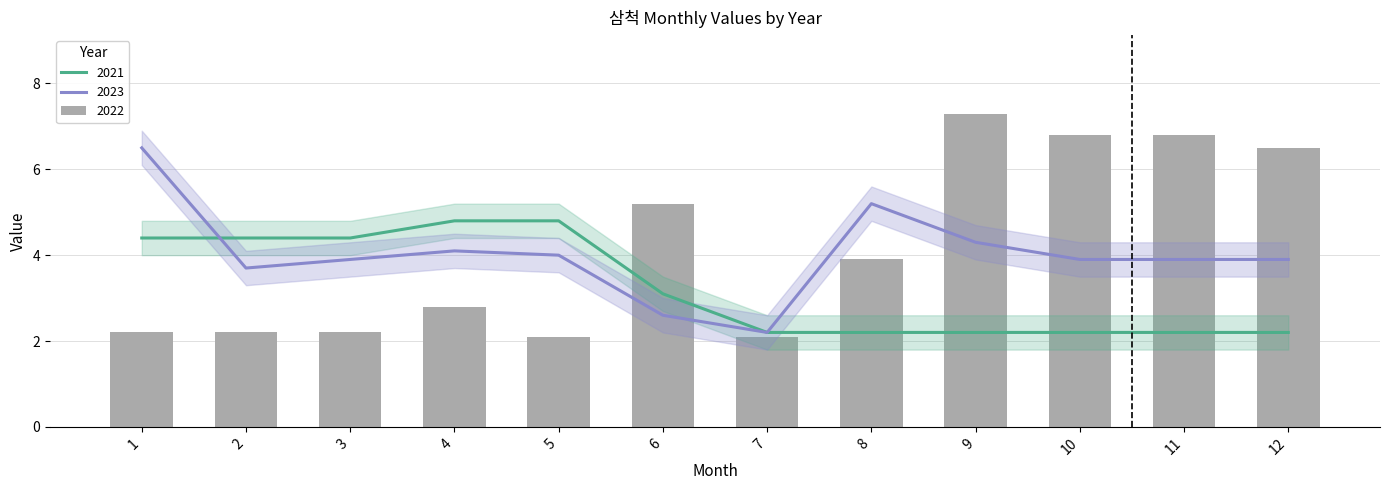

What is the total value across all series at 11?

12.9